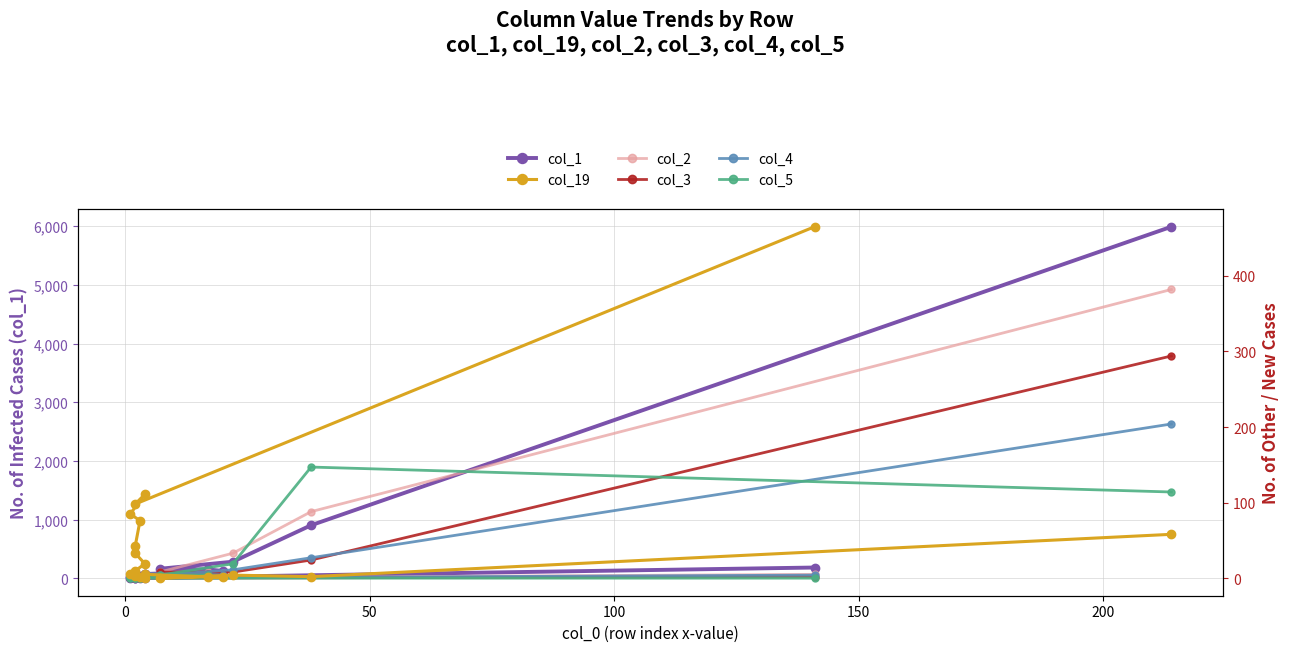

Count the number of data series in this chart.

6